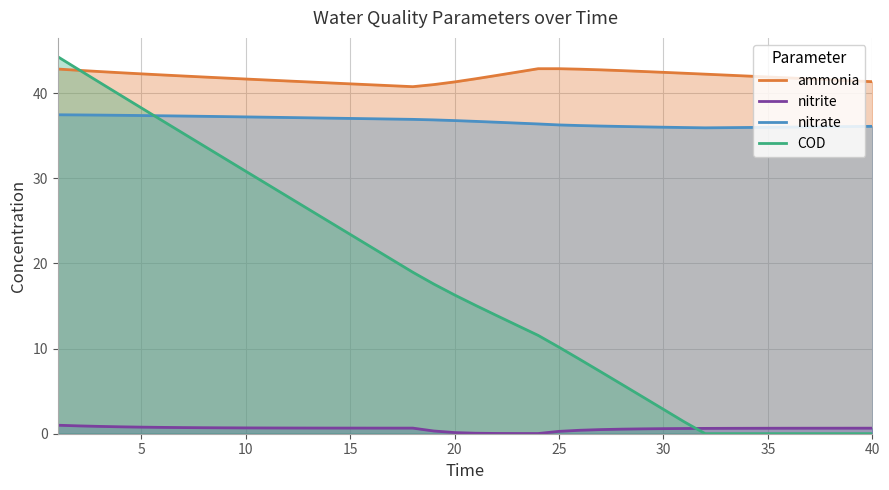

Does the chart have visible grid lines?

Yes